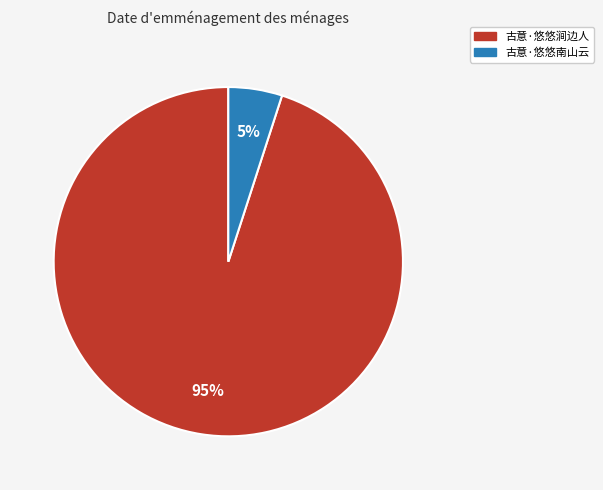

Is it true that 古意·悠悠南山云 is 5% of the pie?

True